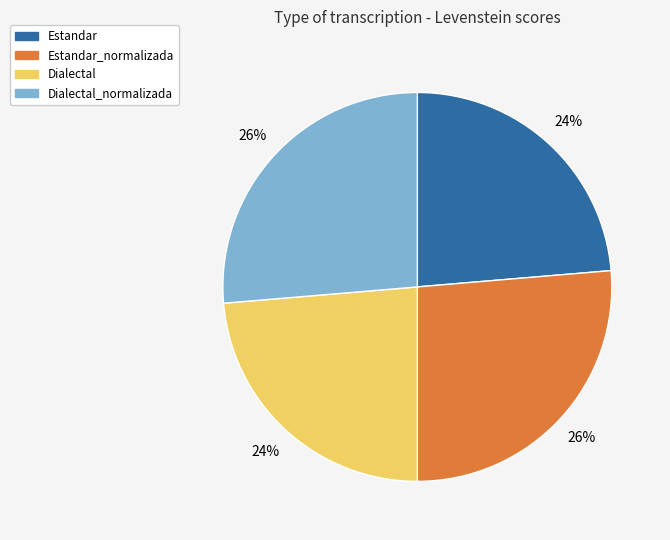

Count the number of slices in the pie.

4